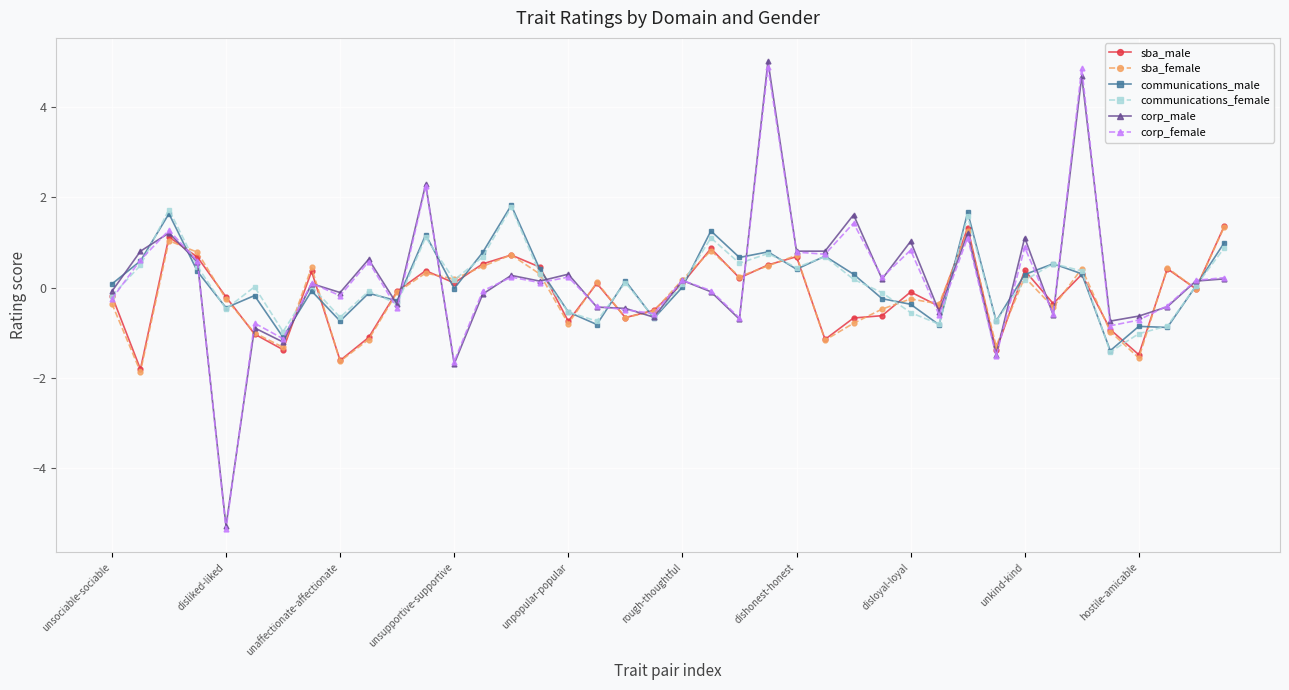

What is the maximum value for sba_male?

1.4